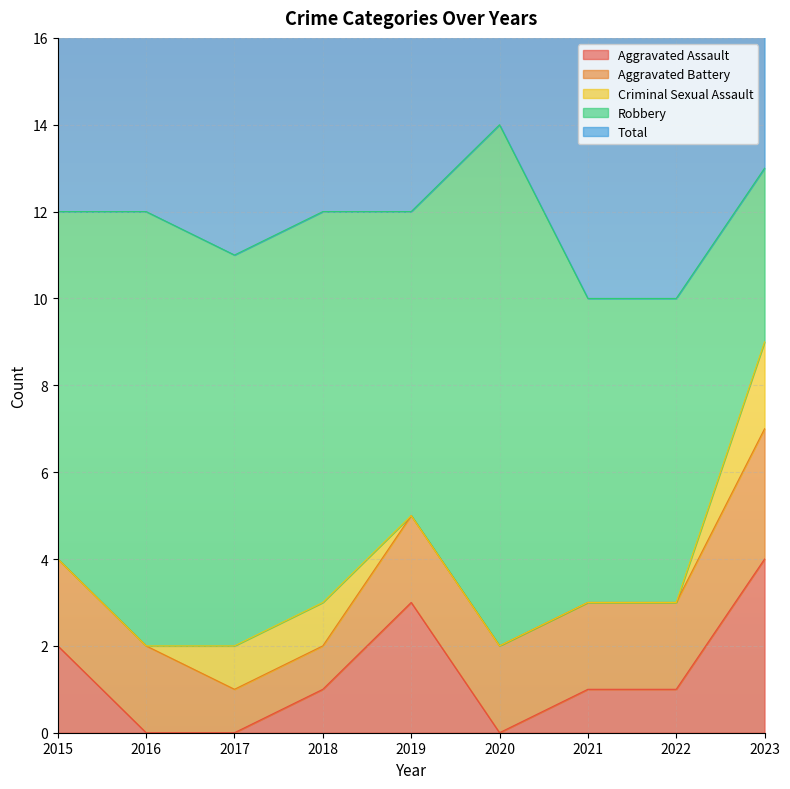

True or false: Robbery and Aggravated Battery cross at least once.

False